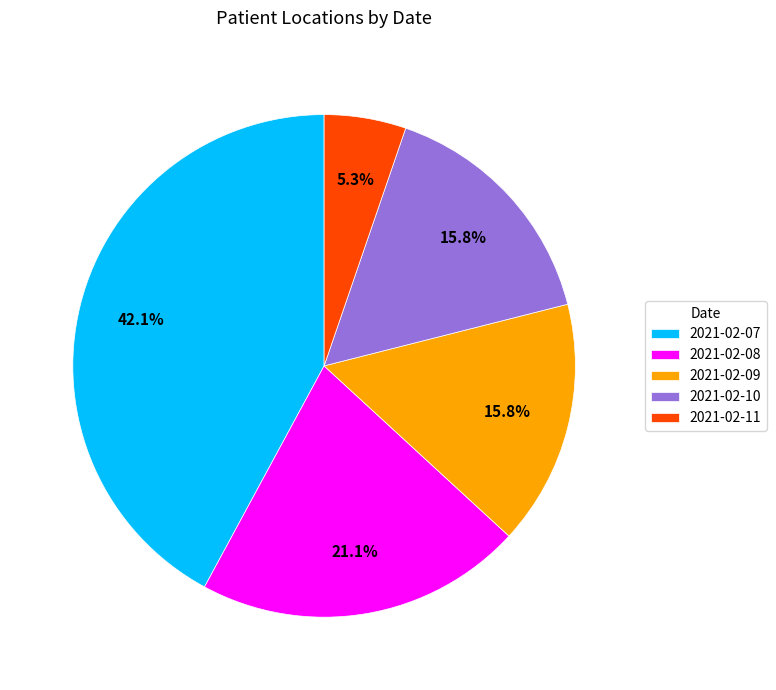

To the nearest percent, what percentage of the pie is 2021-02-09?

16%